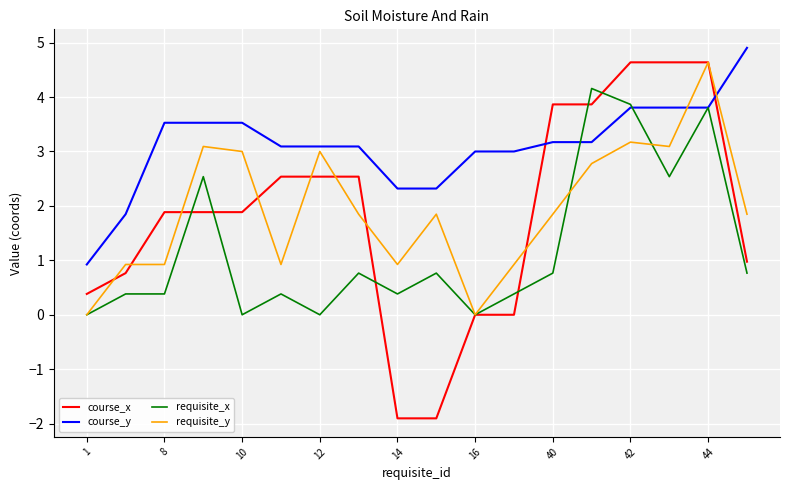

Which series has the widest spread of values?

course_x